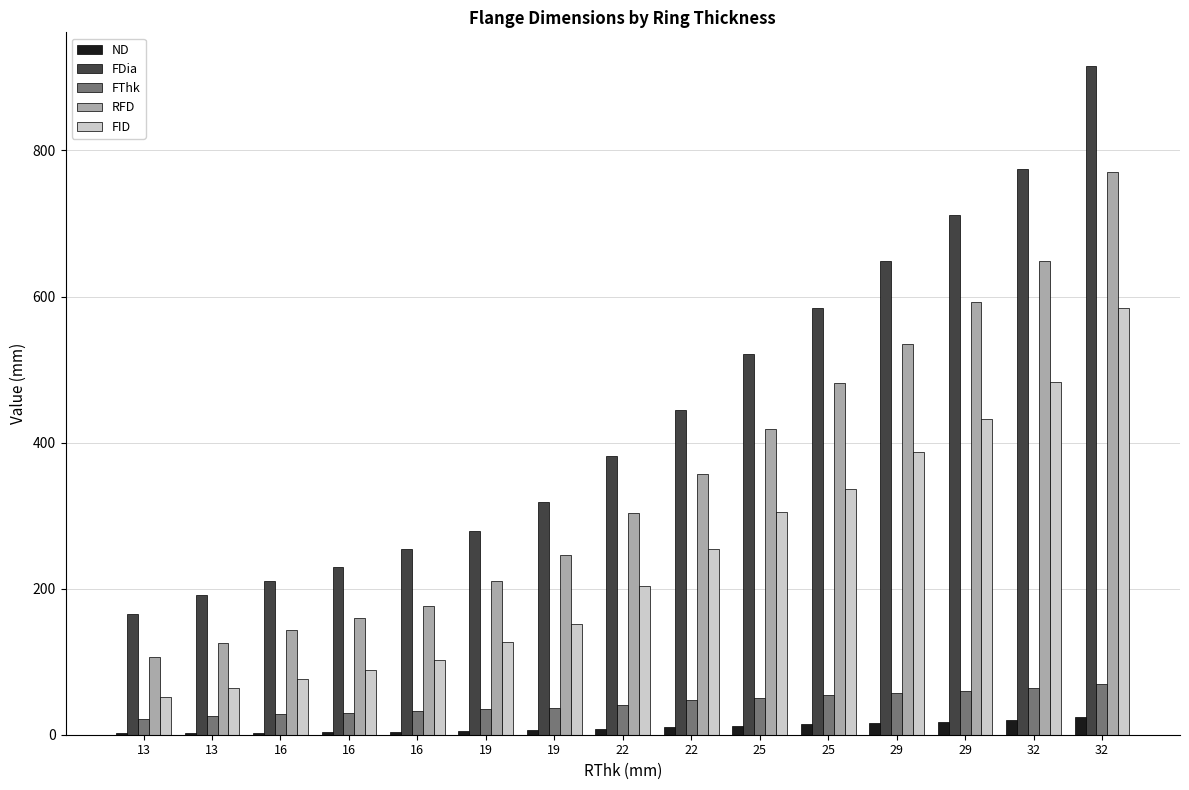

Which series has the largest range (max minus min)?

FDia